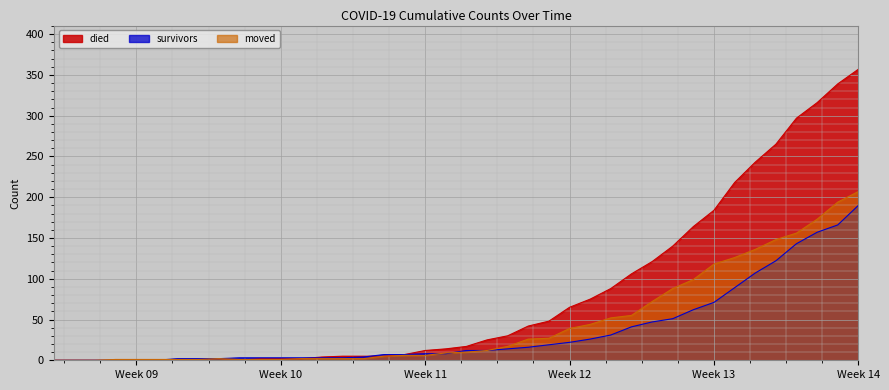

True or false: survivors has more than 0 interior local peaks.

False